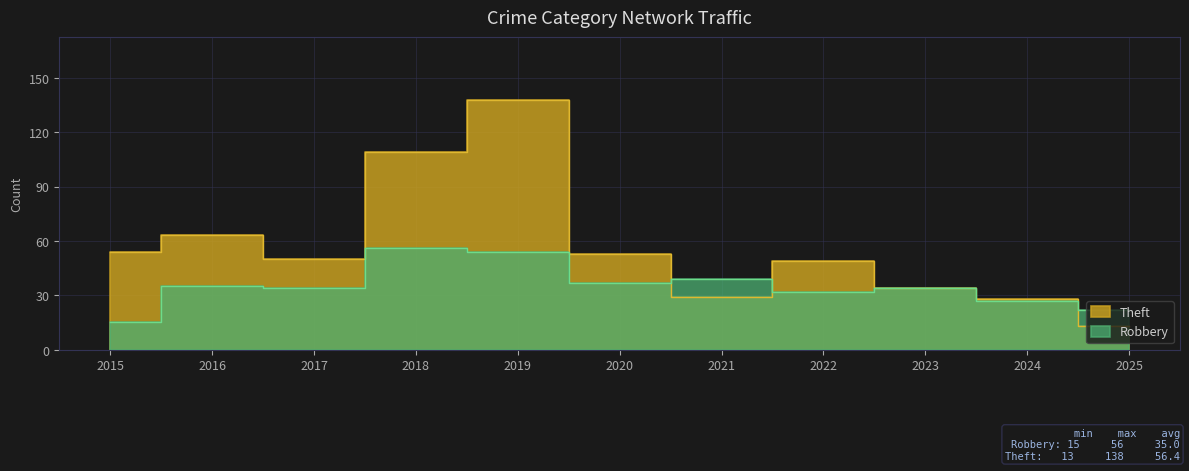

Is the value of Robbery at 2021 greater than the value of Theft at 2016?

No